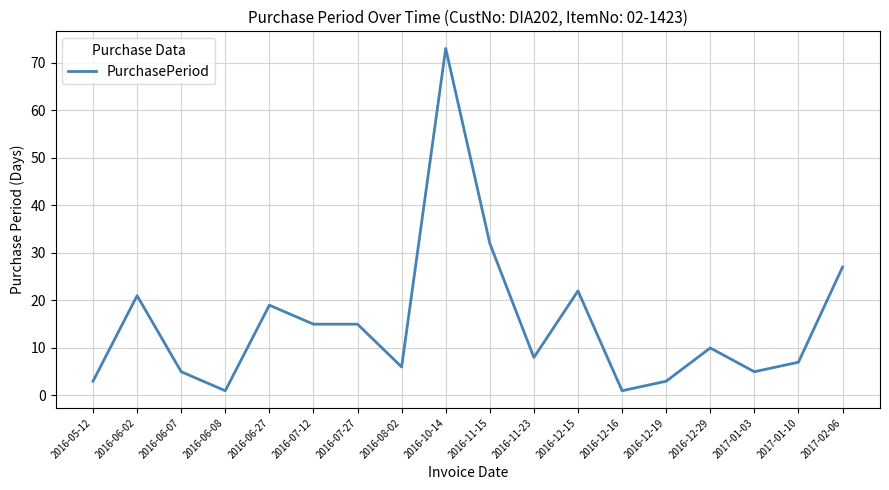

What is the difference between the values at 2016-08-02 and 2017-02-06?

21